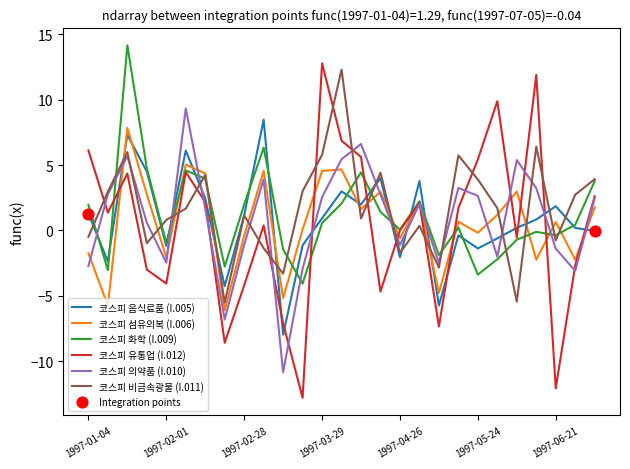

Which series has the widest spread of values?

코스피 유통업 (I.012)